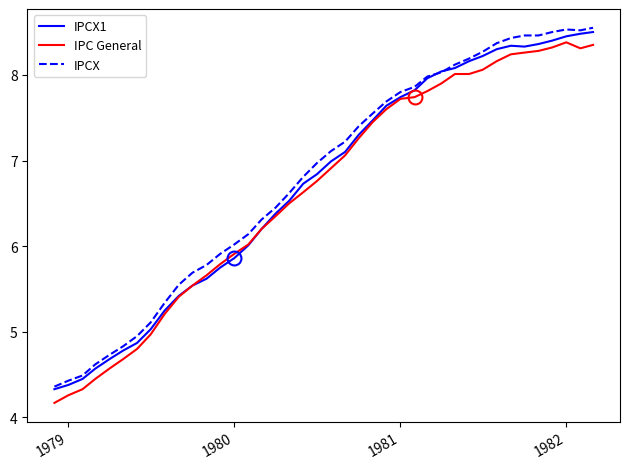

What is the smallest value displayed?

4.2